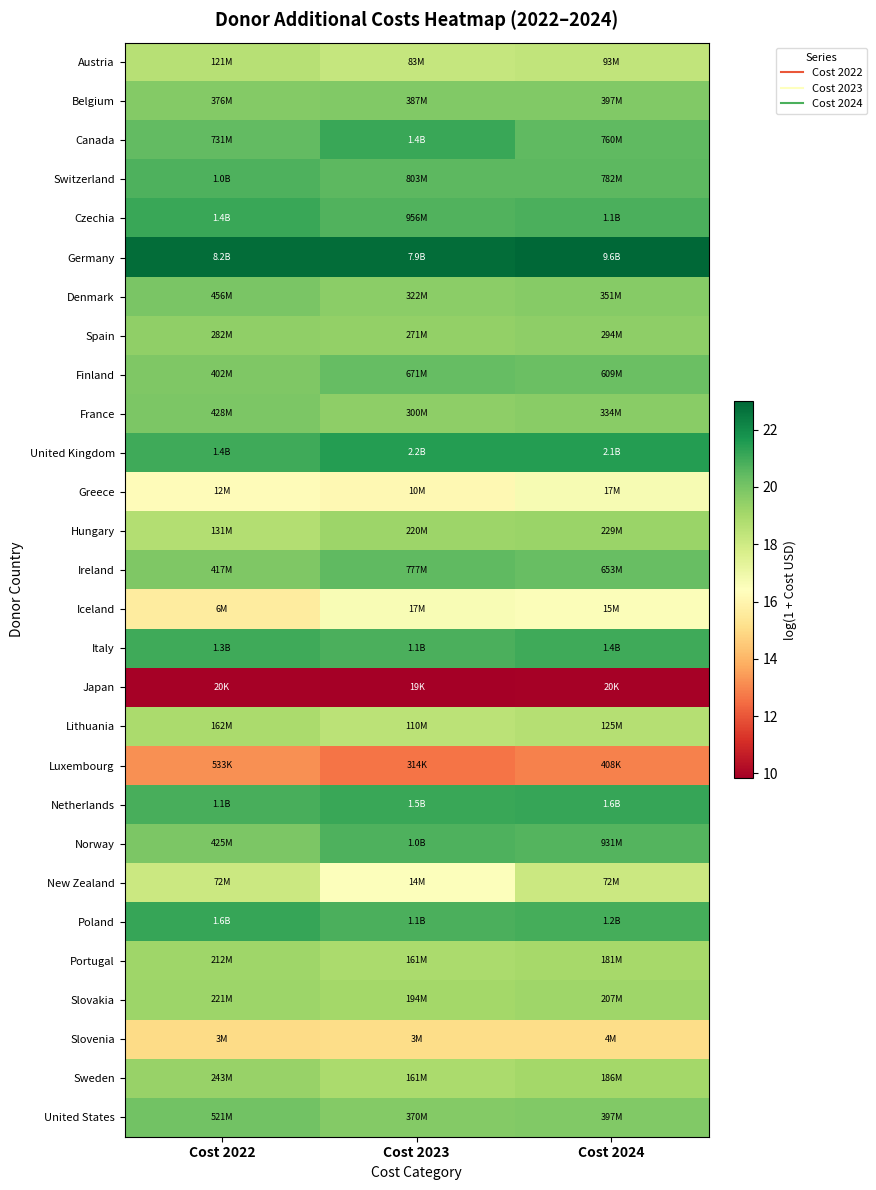

Rank the series at Cost 2024 from highest to lowest value.

Germany, United Kingdom, Netherlands, Italy, Poland, Czechia, Norway, Switzerland, Canada, Ireland, Finland, Belgium, United States, Denmark, France, Spain, Hungary, Slovakia, Sweden, Portugal, Lithuania, Austria, New Zealand, Greece, Iceland, Slovenia, Luxembourg, Japan